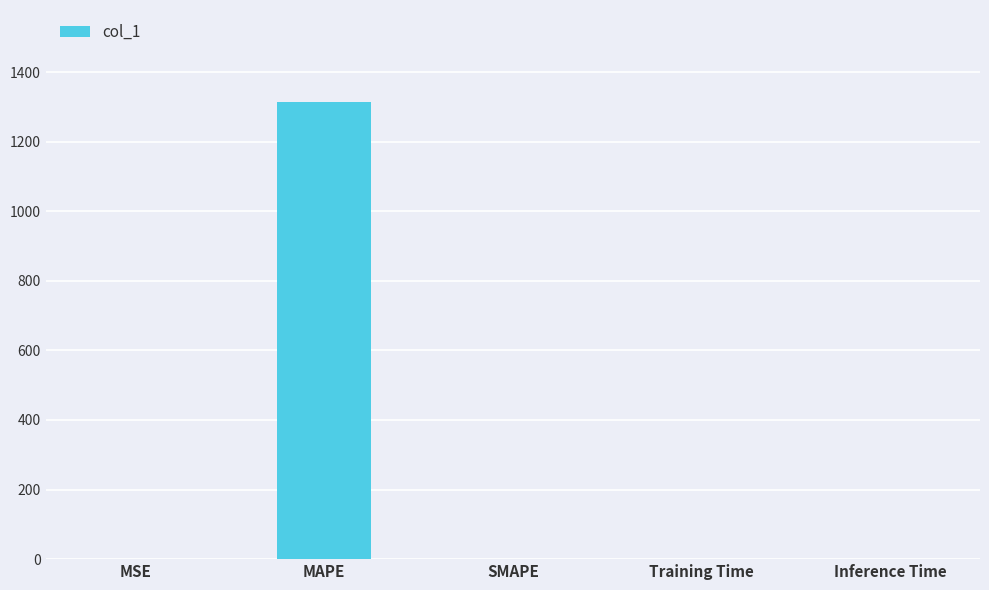

What is the difference between the values at Inference Time and MAPE?

1314.2